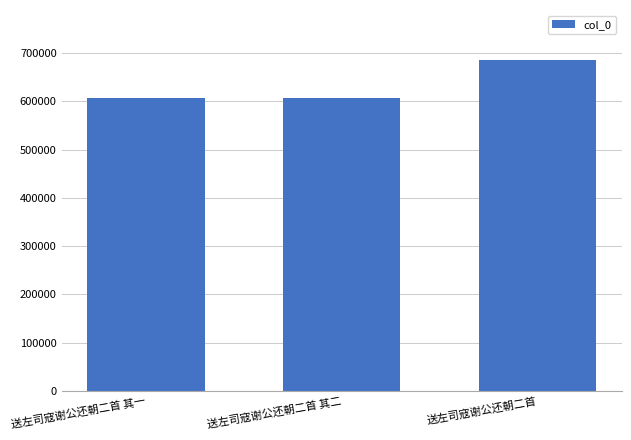

Is it true that the value at 送左司寇谢公还朝二首 is 686063?

True